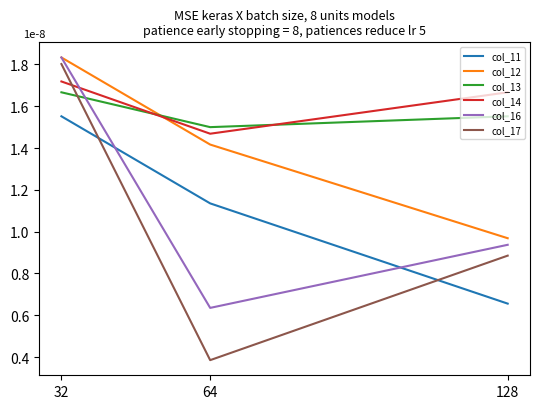

Which series changed the most between 32 and 128?

col_17